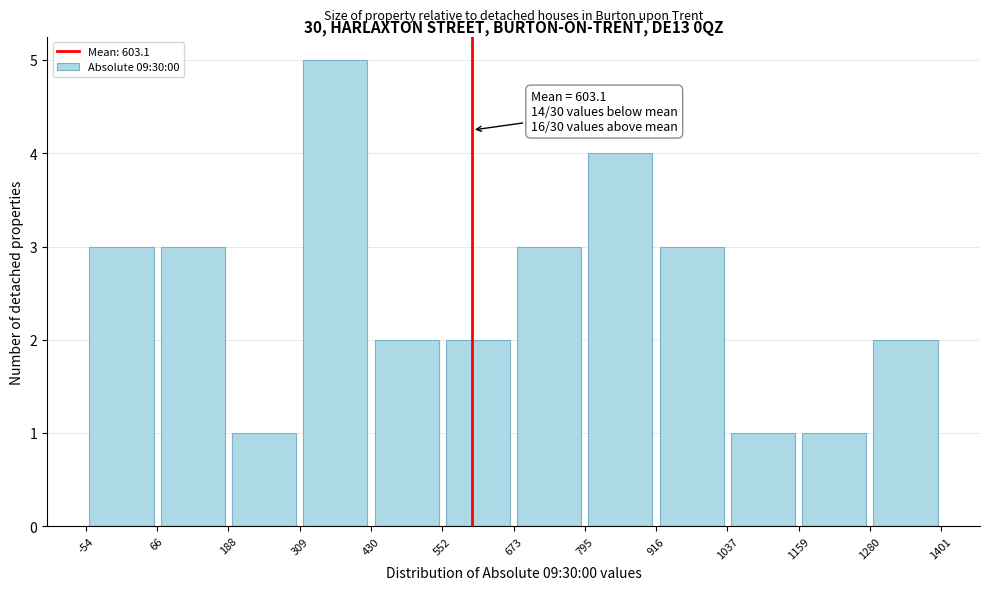

Which range on the x-axis has the tallest bar?

309 to 430